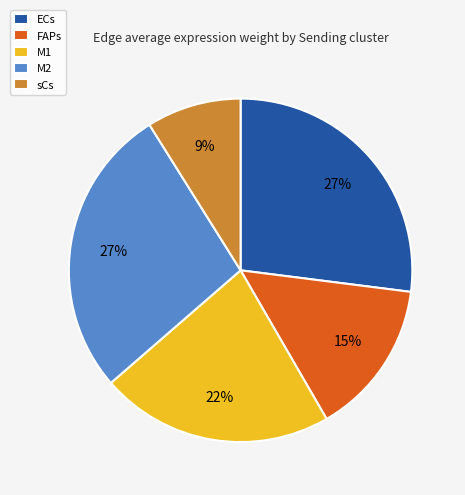

To the nearest percent, what is the average slice percentage?

20%